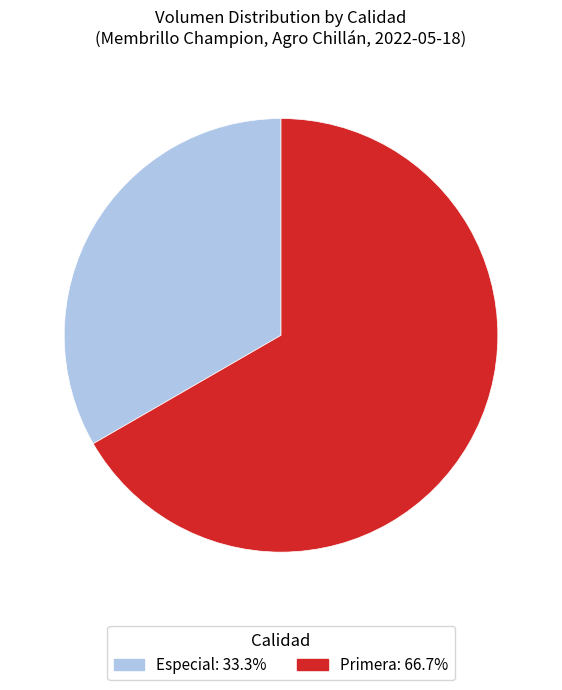

The Primera slice represents 55% of the pie. True or false?

False